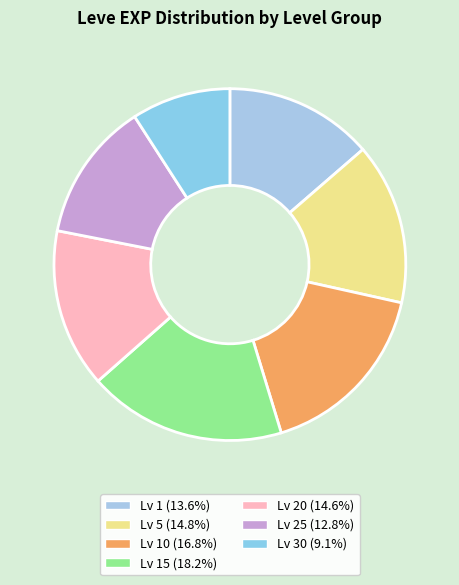

Is there a majority slice in this chart?

No